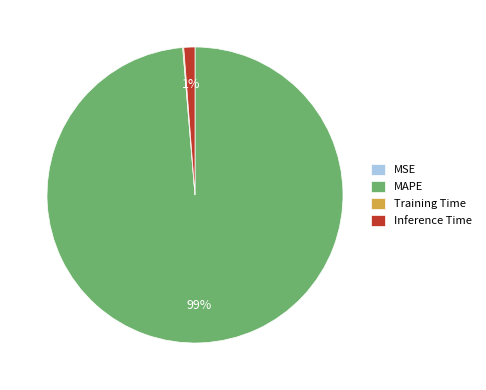

Which category has the biggest portion of the pie?

MAPE